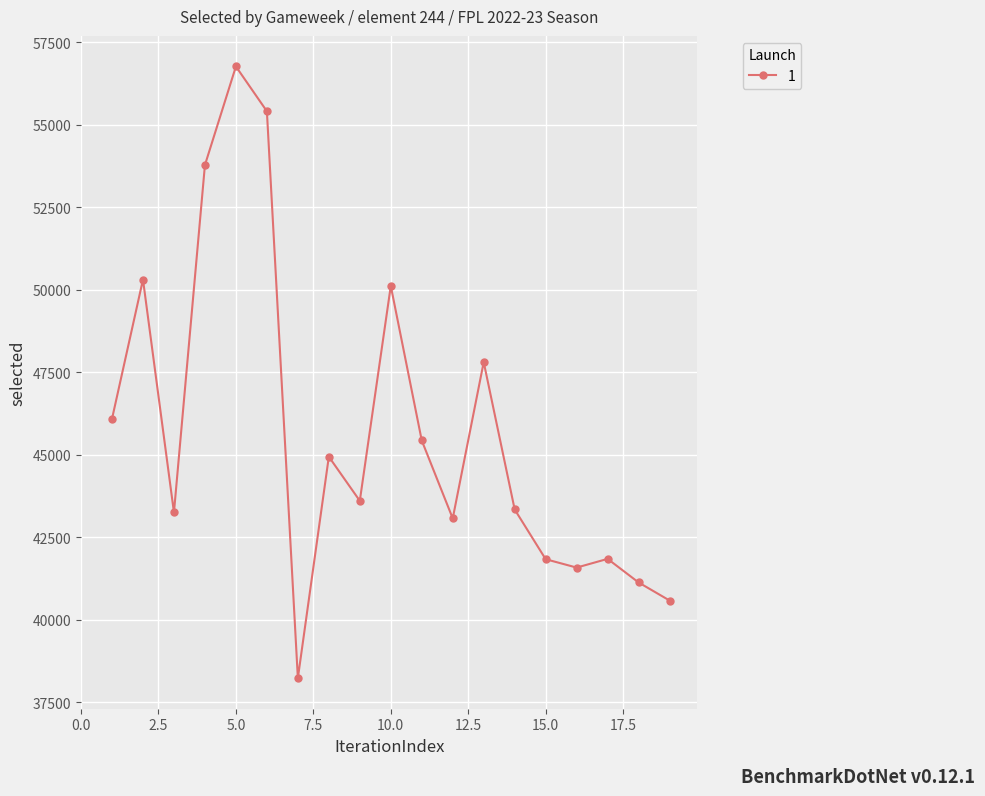

What is the value of the 6th point from the left?

55410